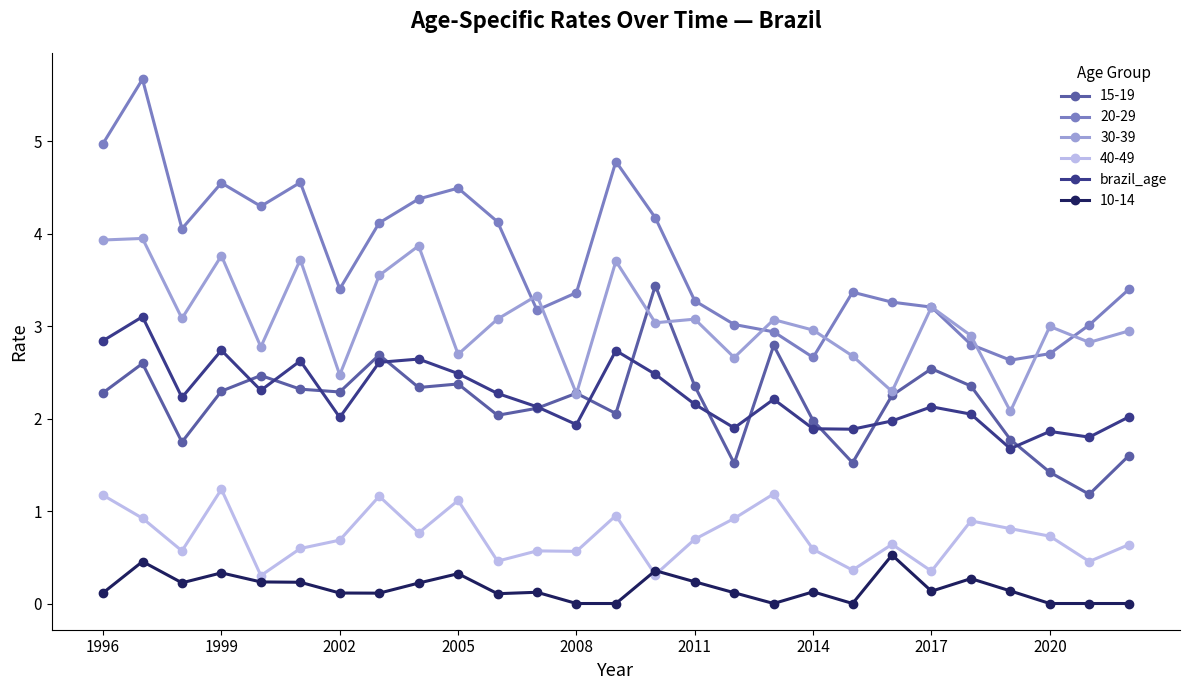

True or false: 20-29 has more than 0 interior local peaks.

True